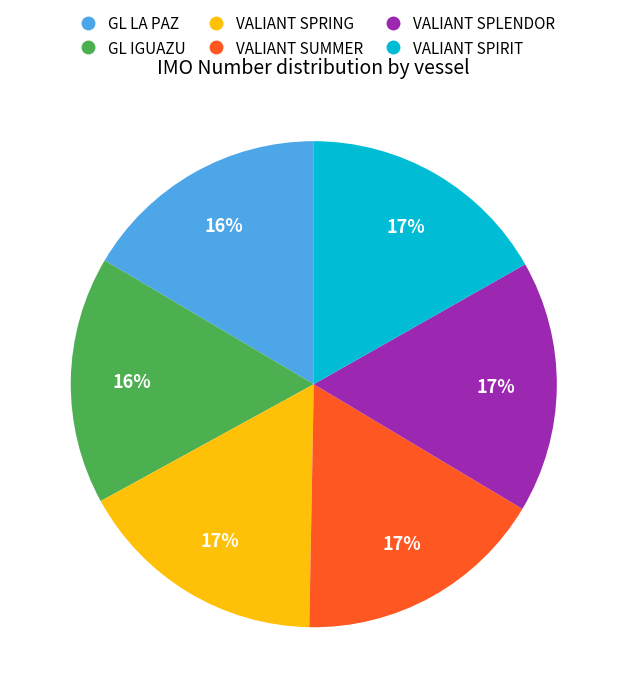

To the nearest percent, what portion does VALIANT SPIRIT represent?

17%